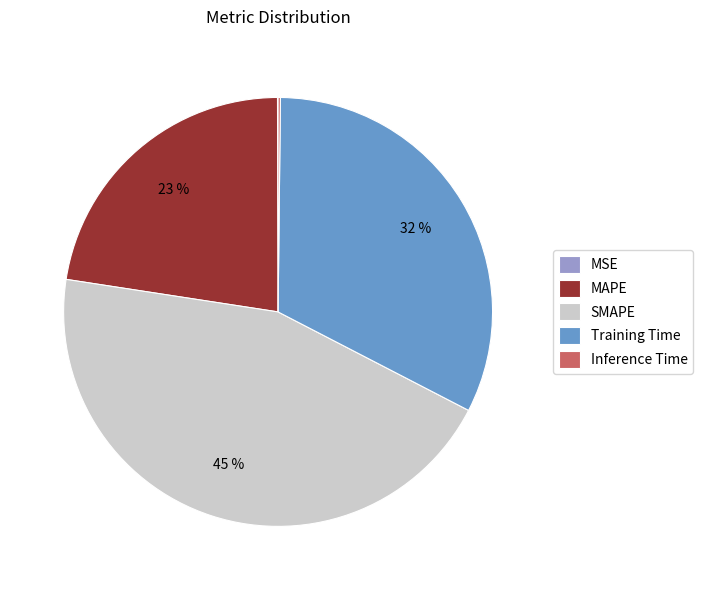

Combined, do Training Time and MAPE account for over 50%?

Yes